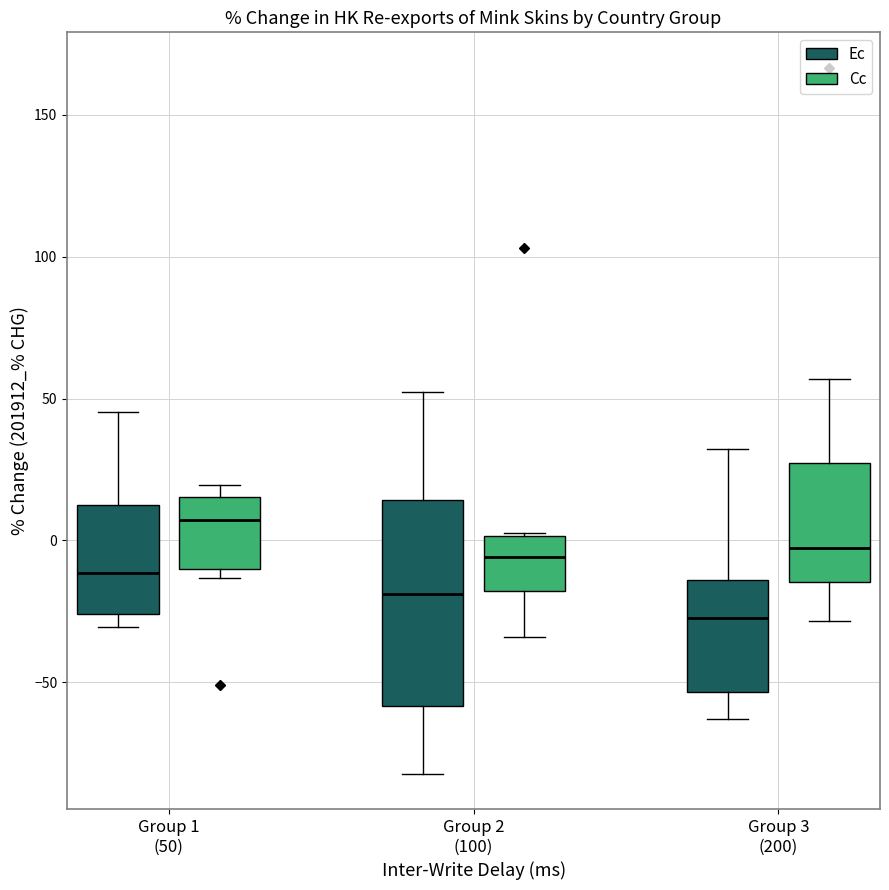

Which box is the tallest, from its lower edge to its upper edge?

Group 2 (100) (Ec)